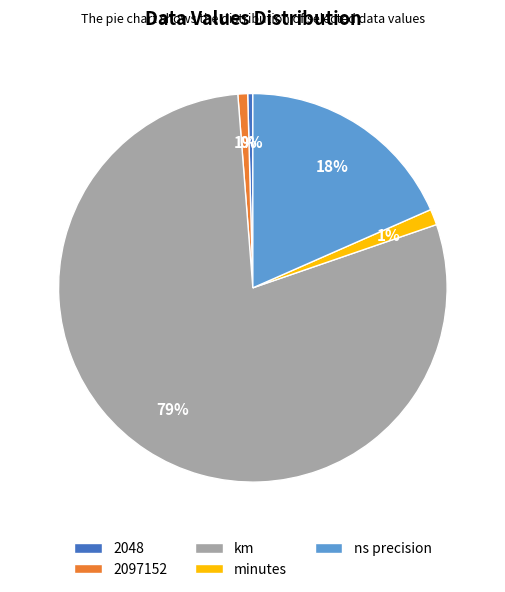

True or false: 2097152 accounts for 11% of the total.

False